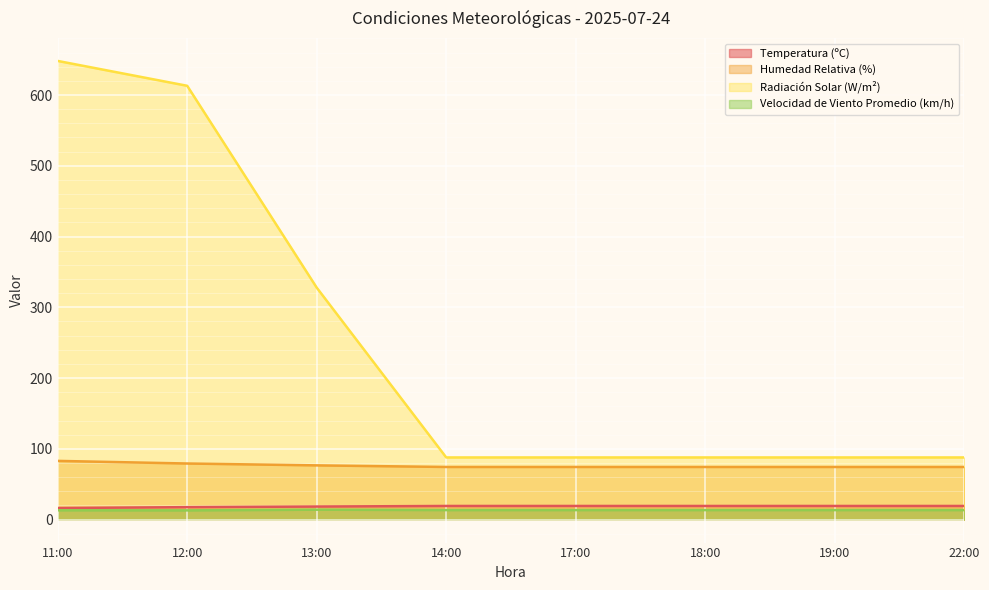

Is the value of Radiación Solar (W/m²) at 14:00 greater than the value of Temperatura (ºC) at 19:00?

Yes